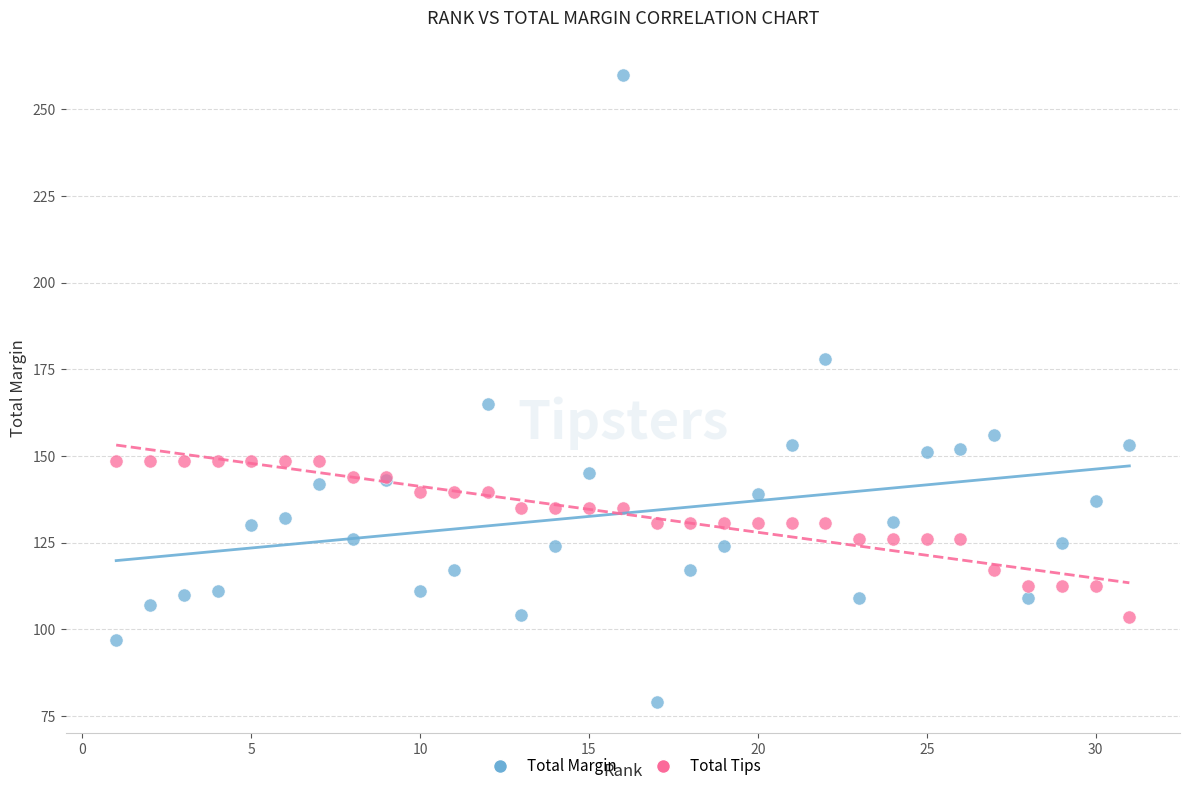

Across all series, what Y value is closest to 169?

165.0